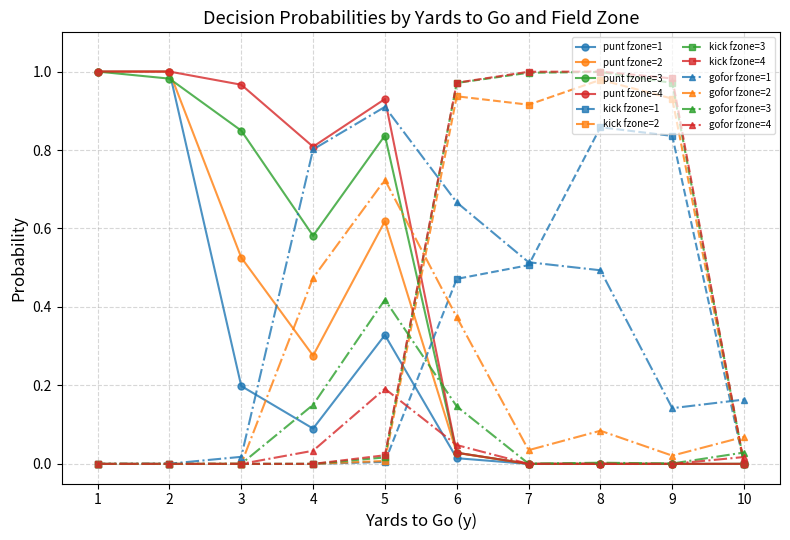

Count the number of data series in this chart.

12